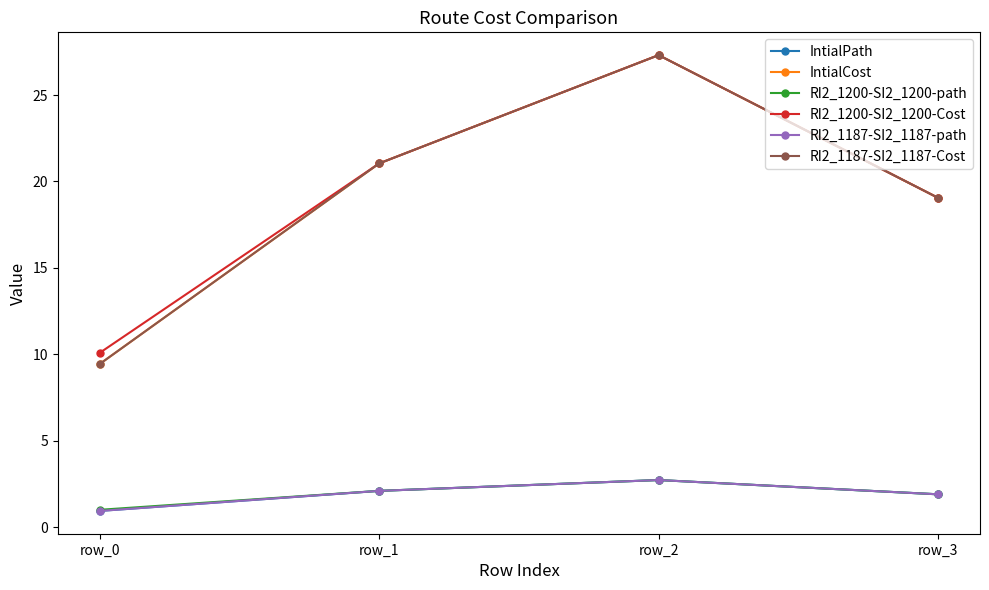

The RI2_1187-SI2_1187-path series shows 3.0 at row_3. True or false?

False